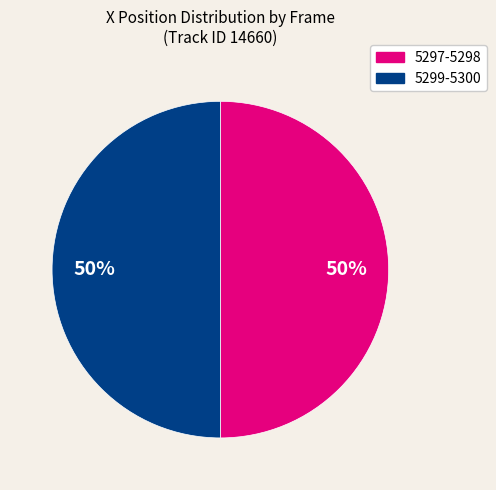

To the nearest percent, what is the average slice percentage?

50%